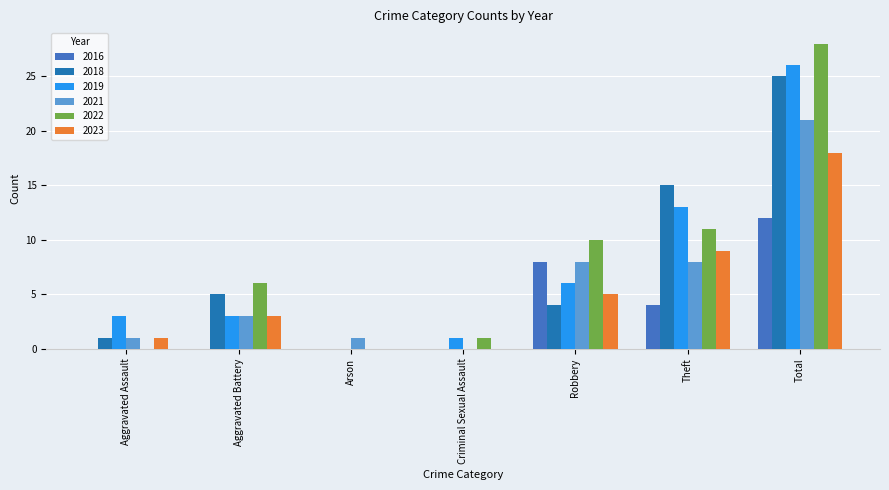

Count the number of data series in this chart.

6